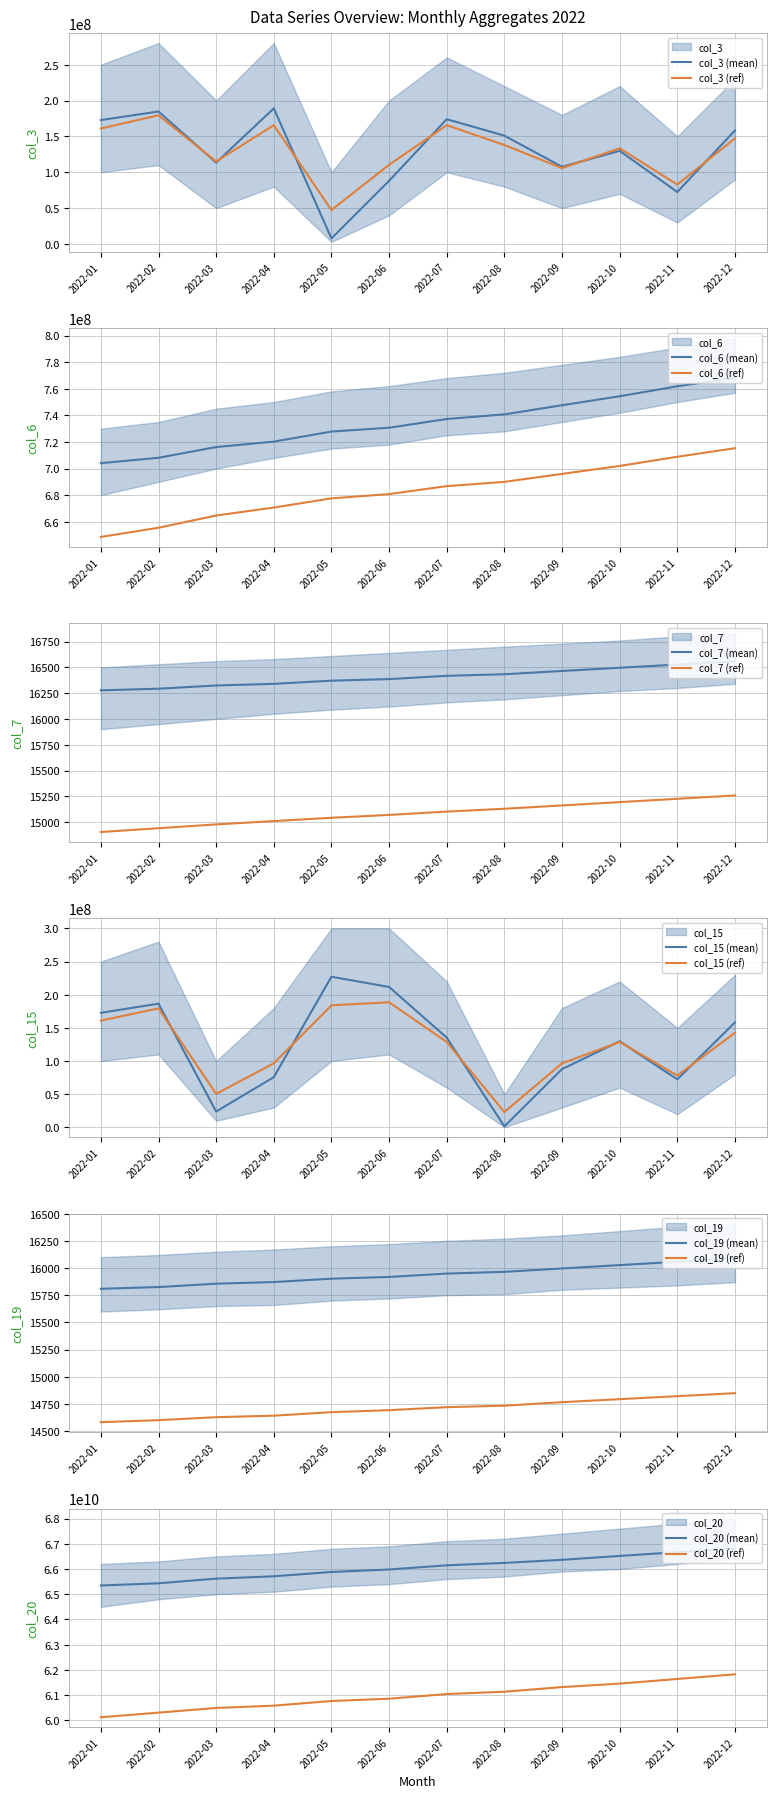

What is the difference between the second highest and minimum values in the col_7 series?

250